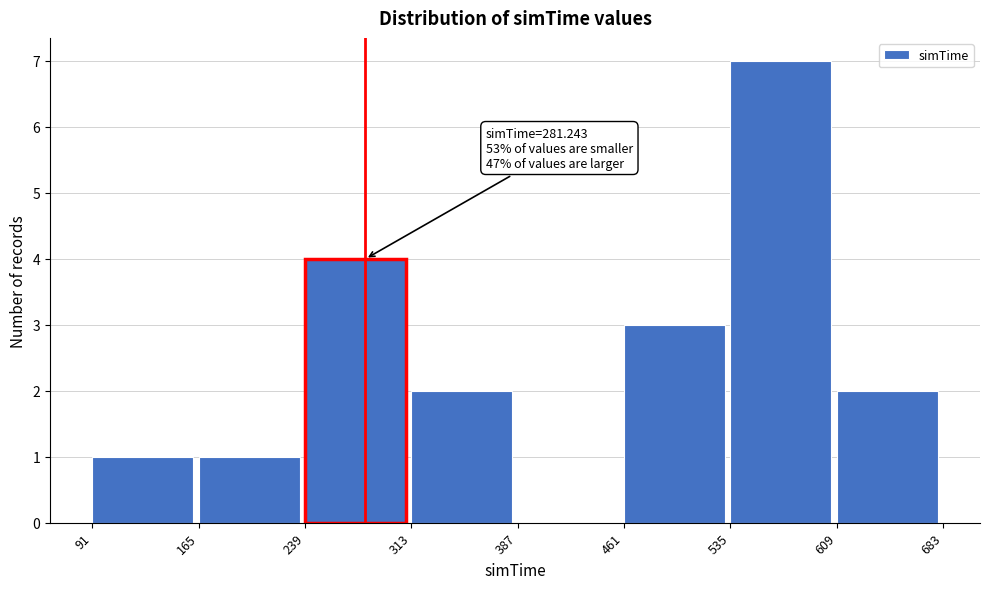

Which range on the x-axis has the tallest bar?

535 to 609